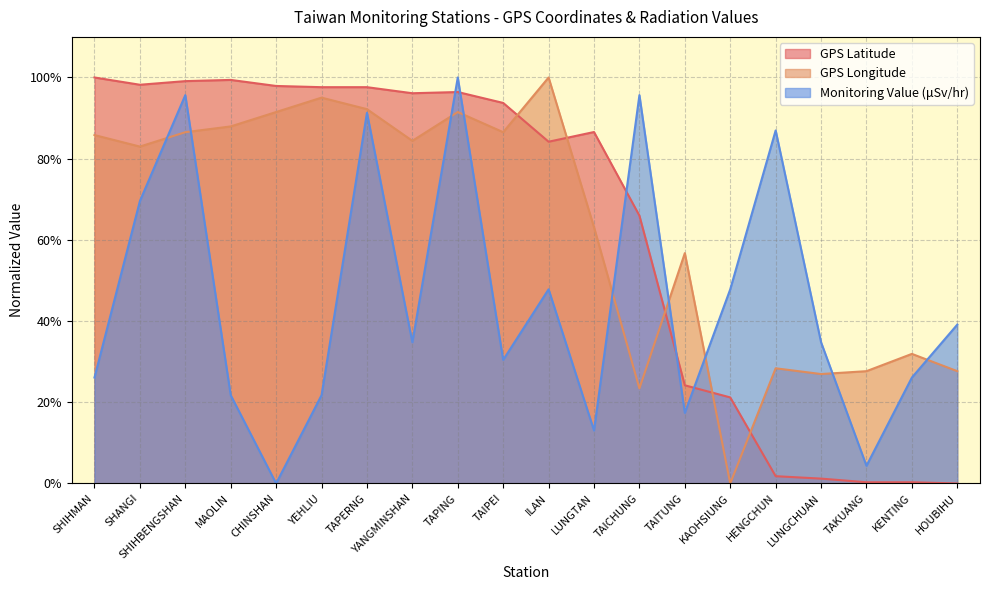

The GPS_Latitude series shows 100.2 at TAICHUNG. True or false?

False